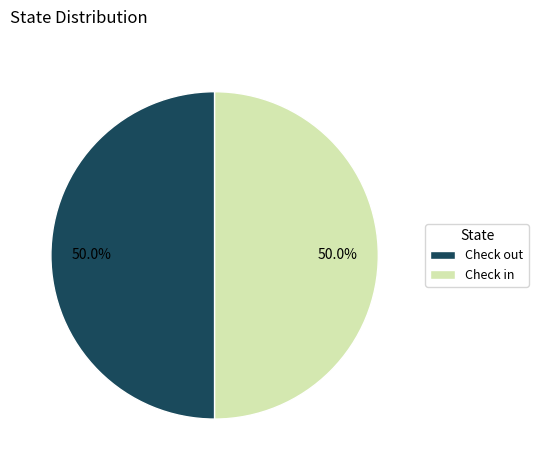

What percentage is NOT represented by Check in?

50.0%